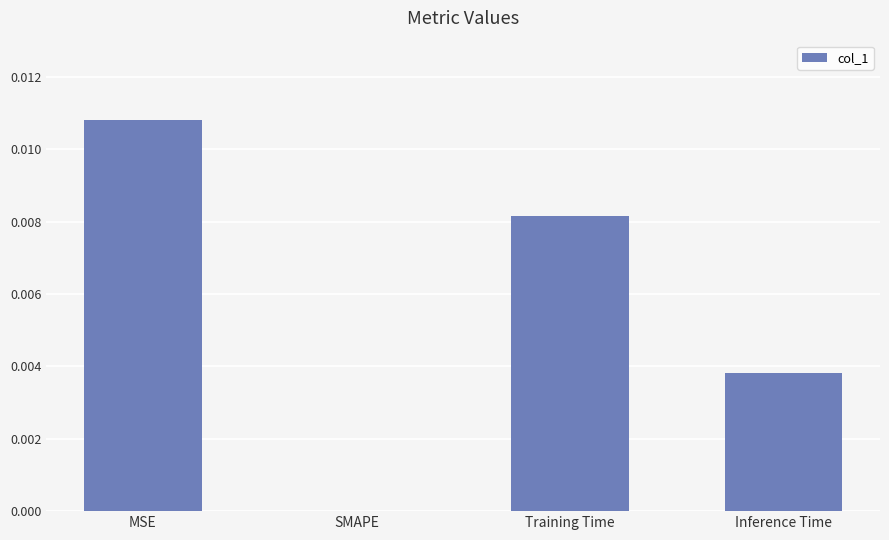

Count the number of values greater than 0.

3